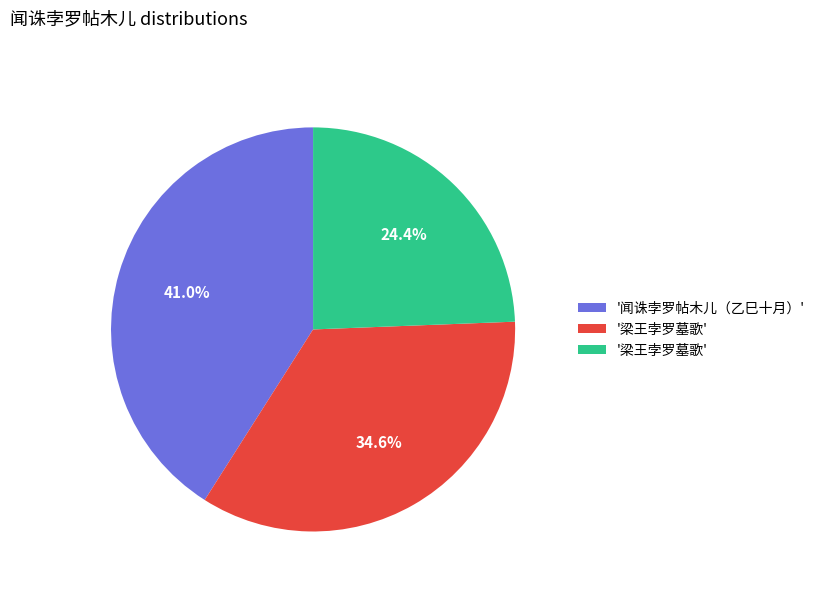

How many slices are in this pie chart?

3